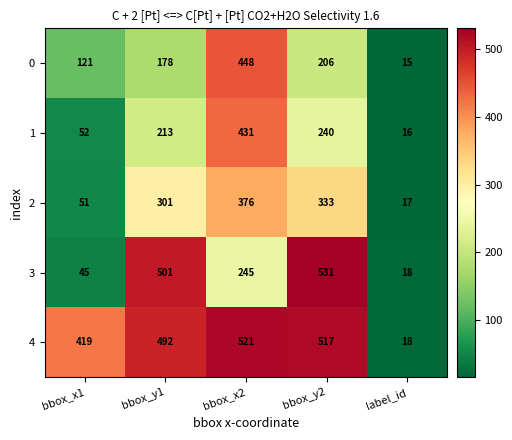

List the labels in order of 4 value, smallest first.

label_id, bbox_x1, bbox_y1, bbox_y2, bbox_x2